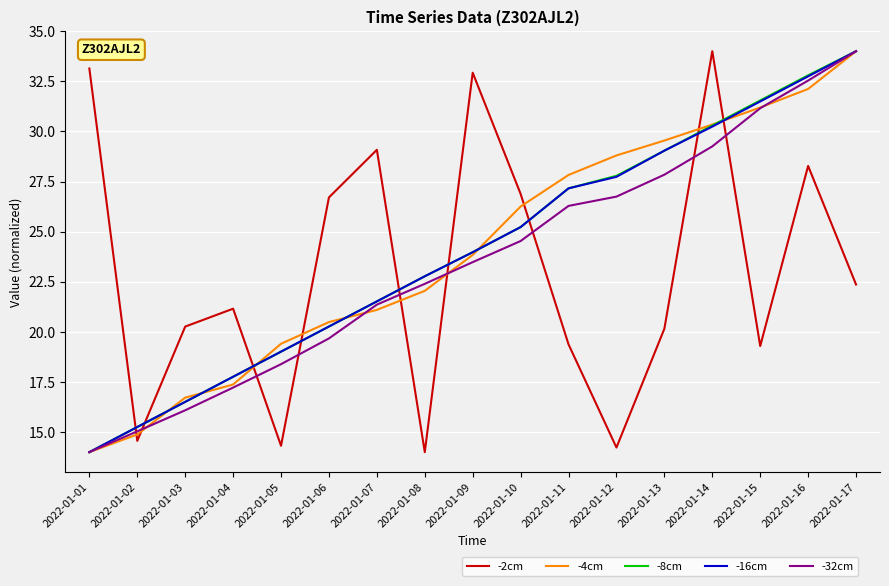

What is the highest value of the -8cm series?

34.0